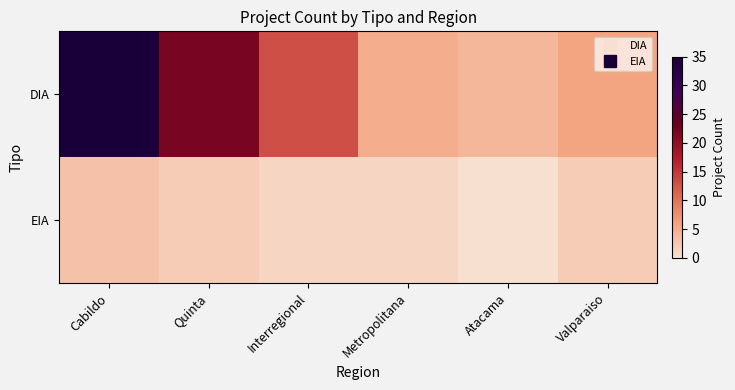

Reading right to left, list all the values displayed in this chart.

DIA: Valparaiso=6	Atacama=4	Metropolitana=5	Interregional=13	Quinta=22	Cabildo=35
EIA: Valparaiso=2	Atacama=0	Metropolitana=1	Interregional=1	Quinta=2	Cabildo=3